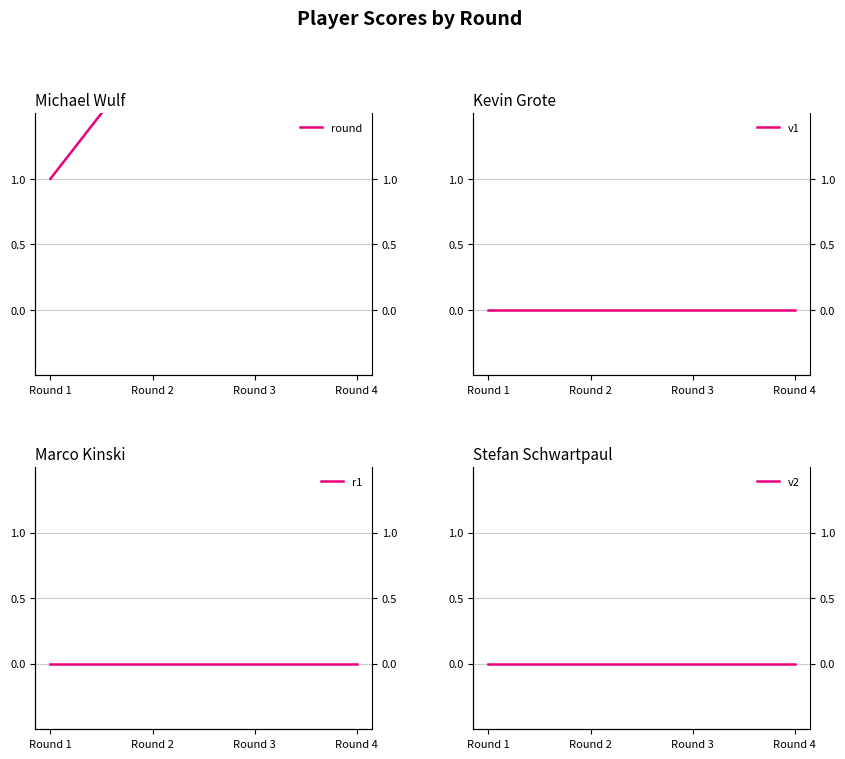

True or false: v1 has more than 2 points higher than both neighbors.

False